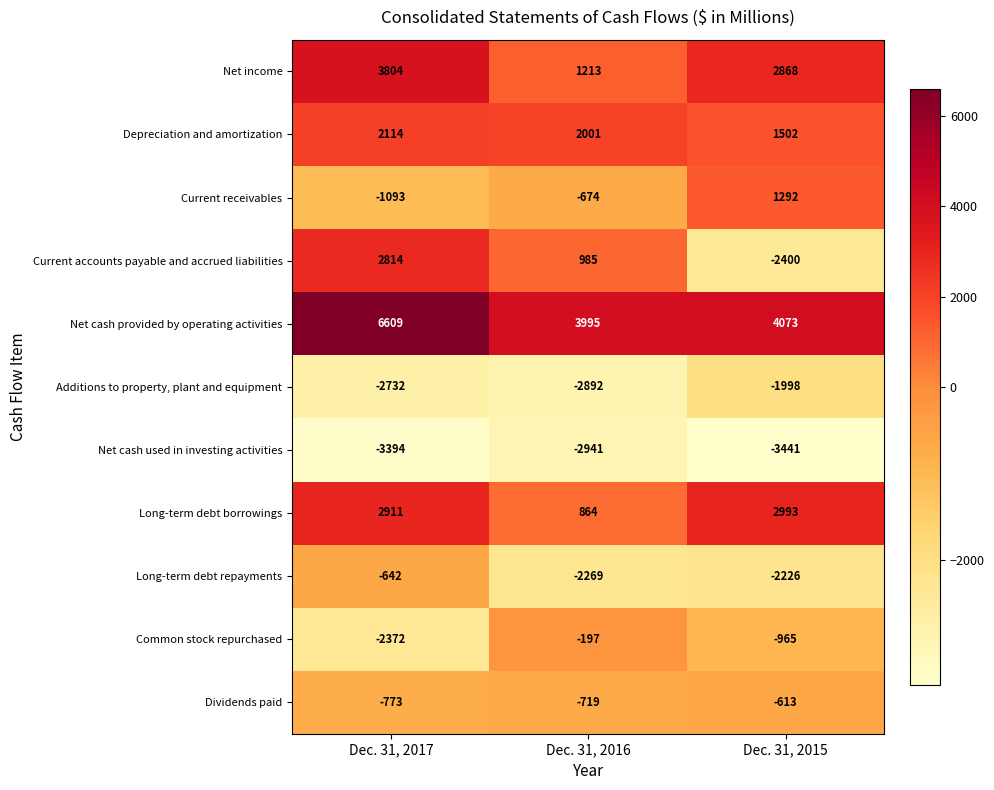

The Net income series shows 1585 at Dec. 31, 2016. True or false?

False